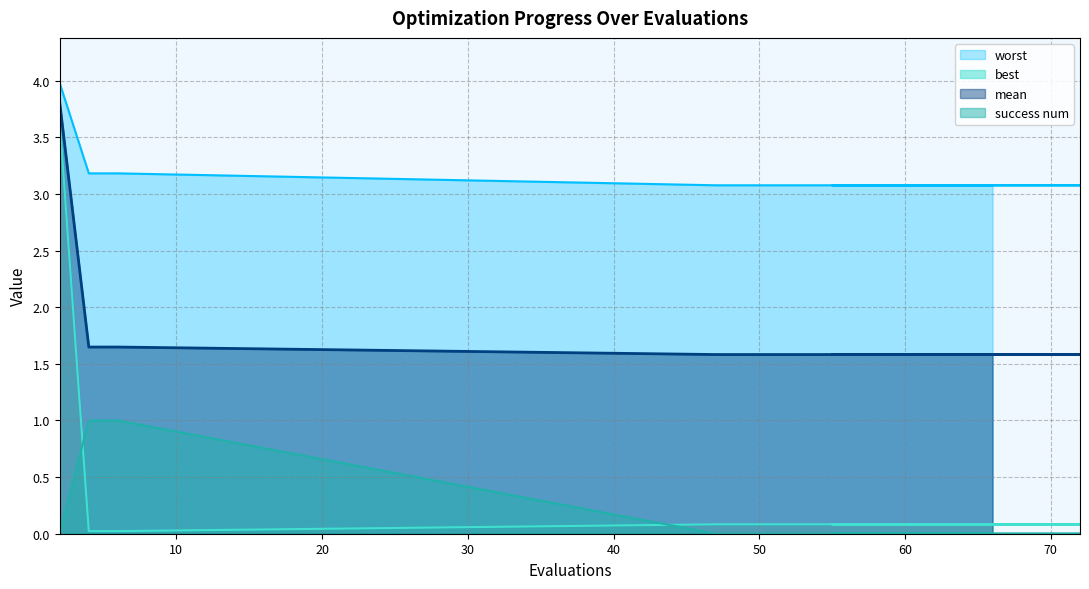

True or false: success num and mean intersect in this chart.

False